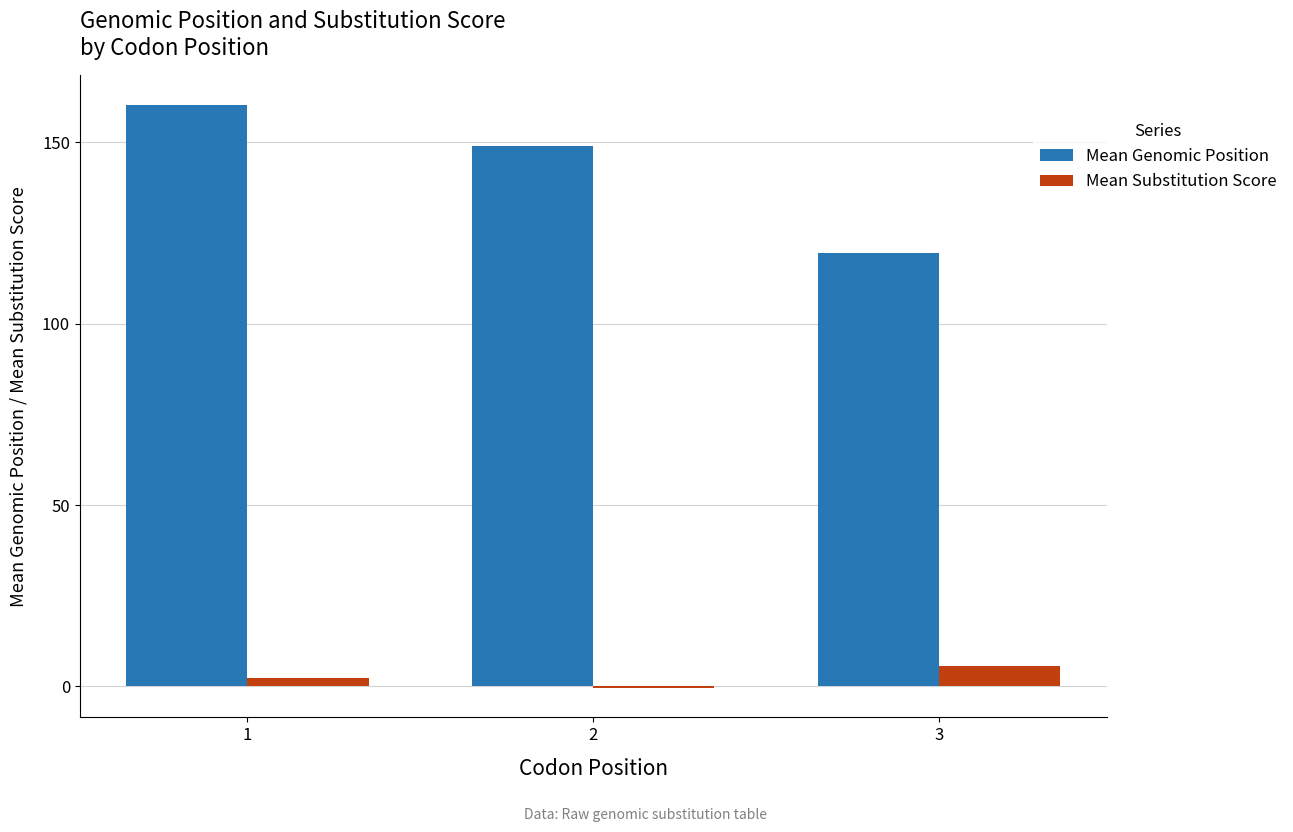

What is the total value across all series at 2?

148.5